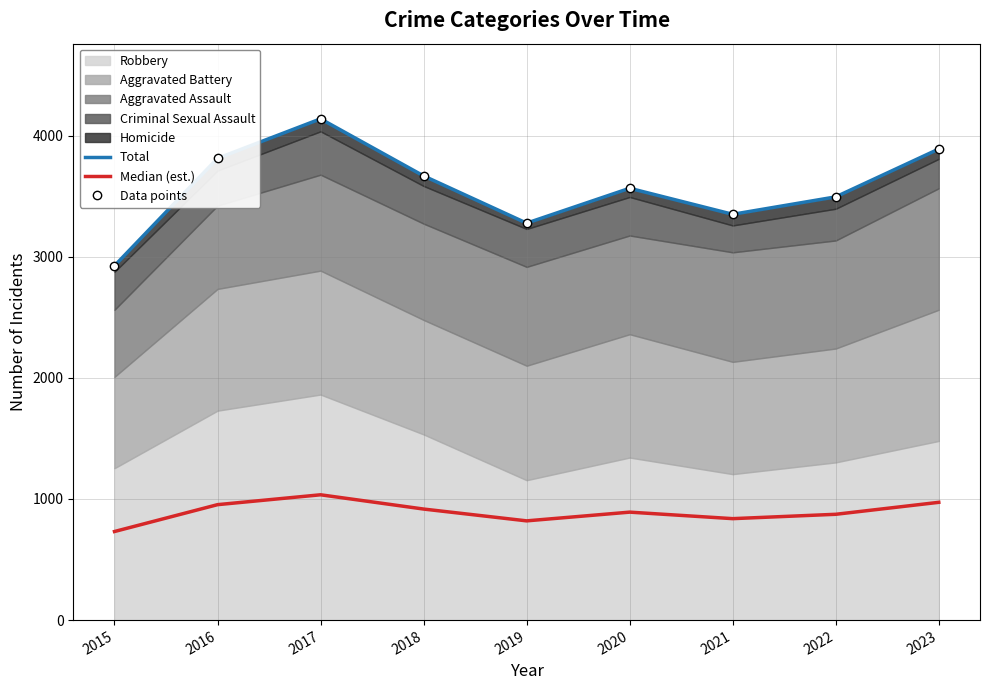

True or false: Data points and Total intersect in this chart.

False